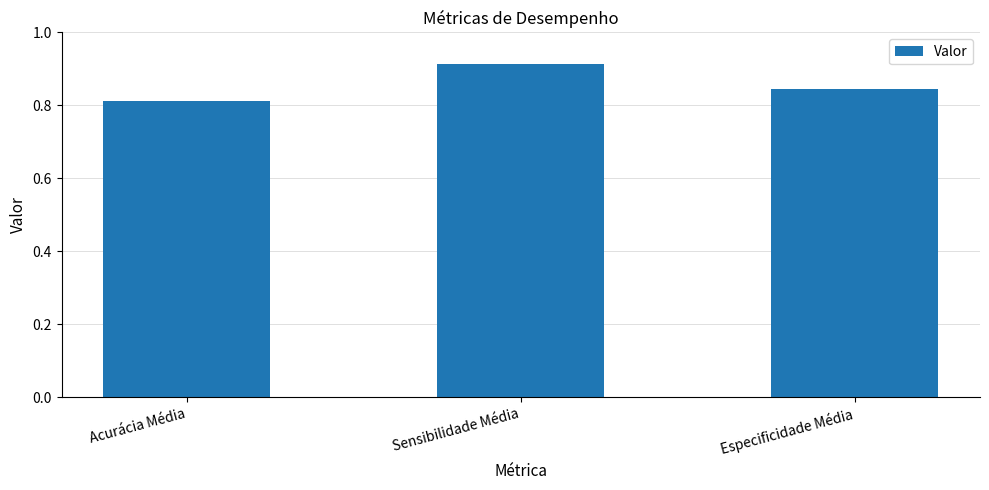

True or false: the data shows 1.4 at Sensibilidade Média.

False